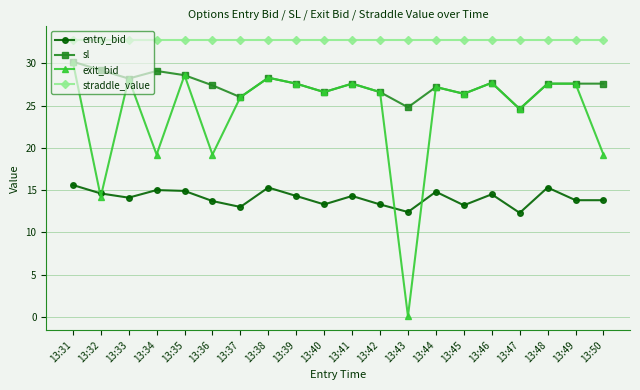

How many lines are shown in the chart?

4